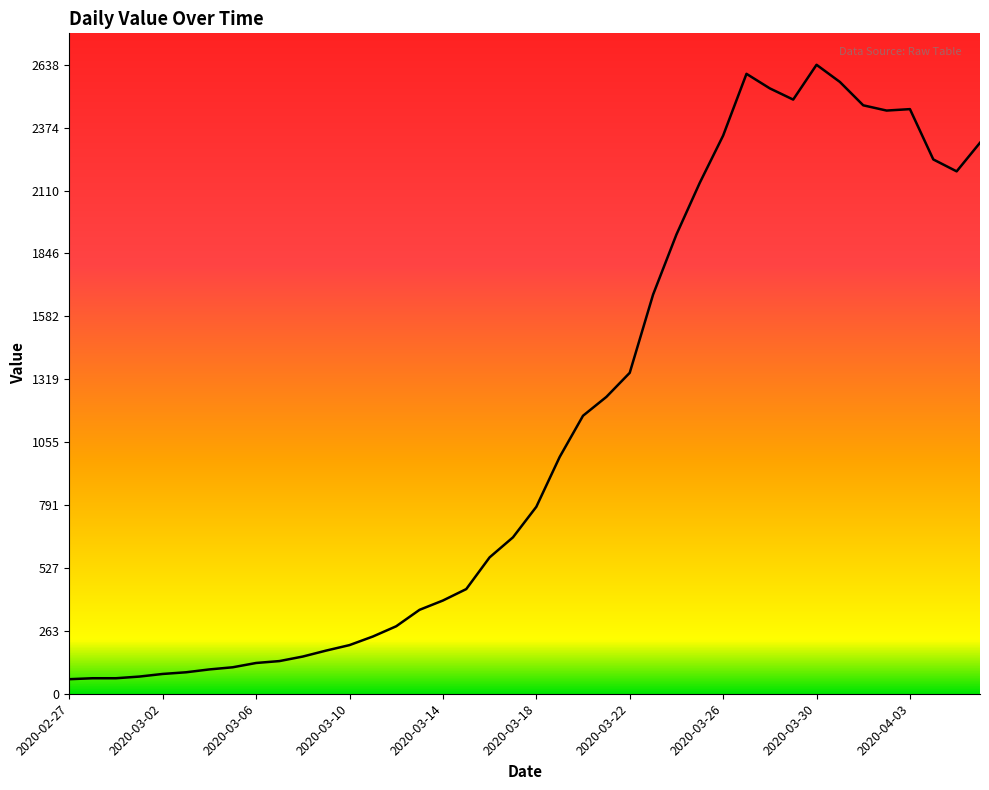

Count the number of categories in the chart.

40